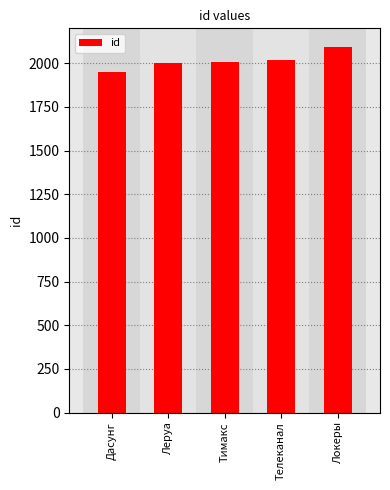

At which category does the chart reach its minimum across all series?

Дасунг